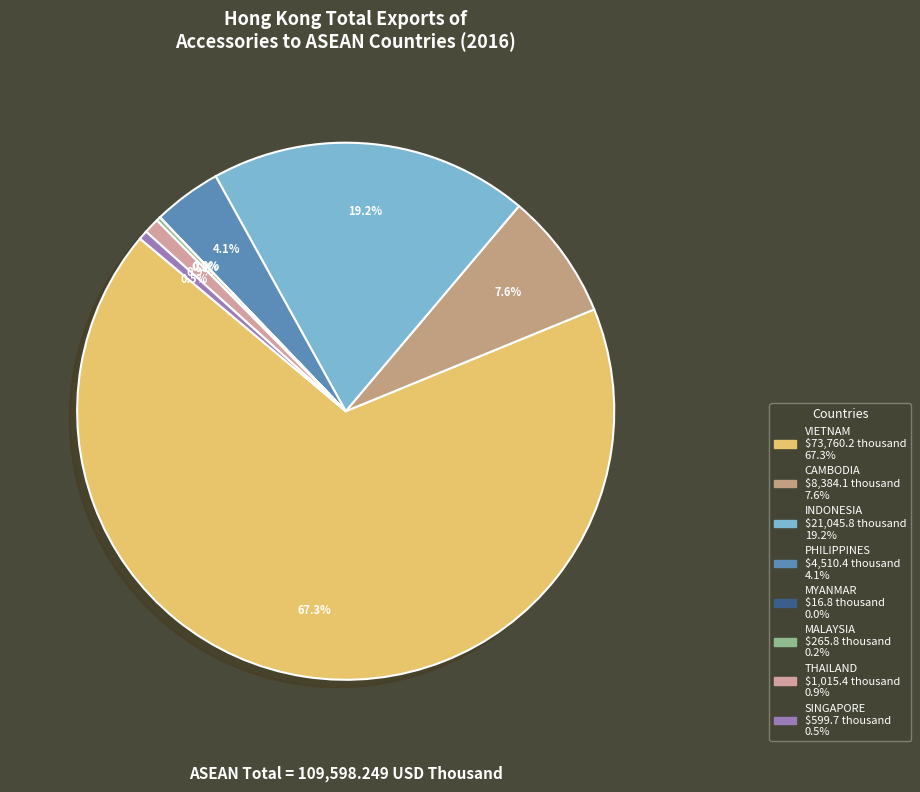

True or false: THAILAND accounts for 11% of the total.

False